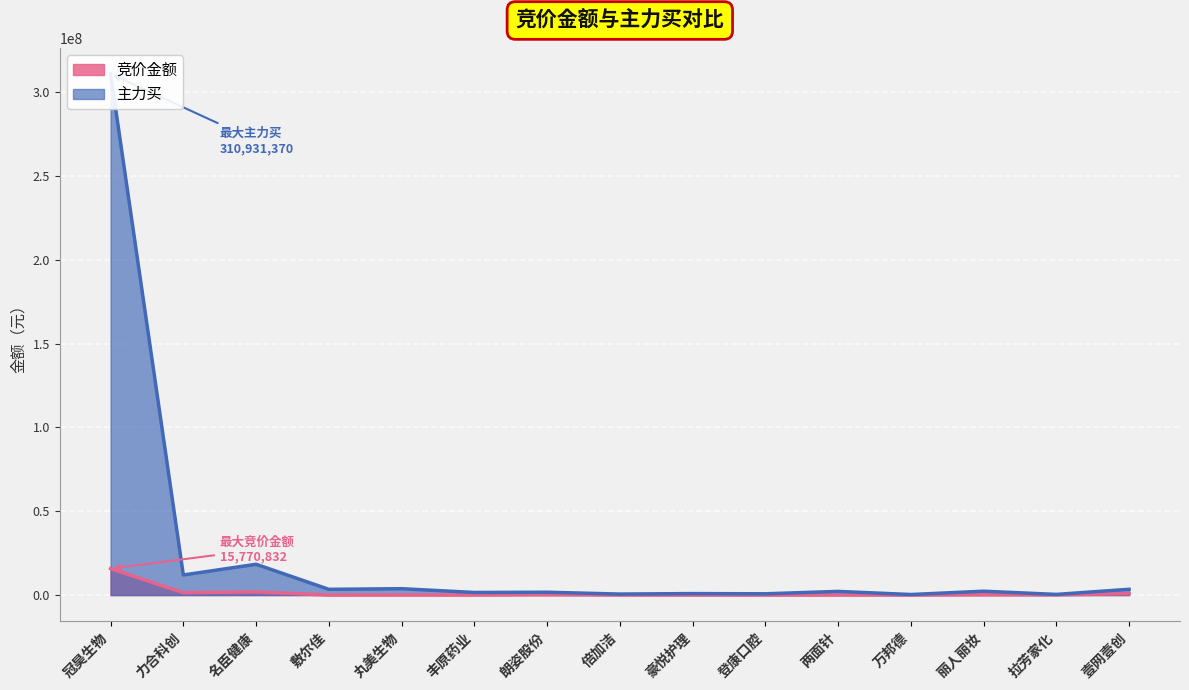

How many values in the 竞价金额 series exceed 58968?

7